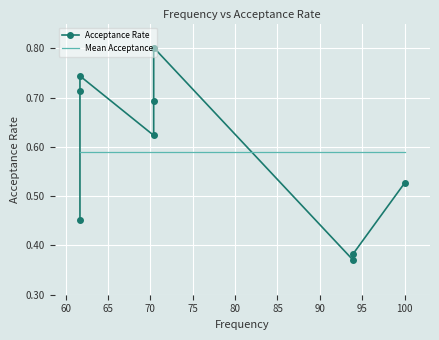

What are all the series names shown in the legend?

Acceptance Rate, Mean Acceptance